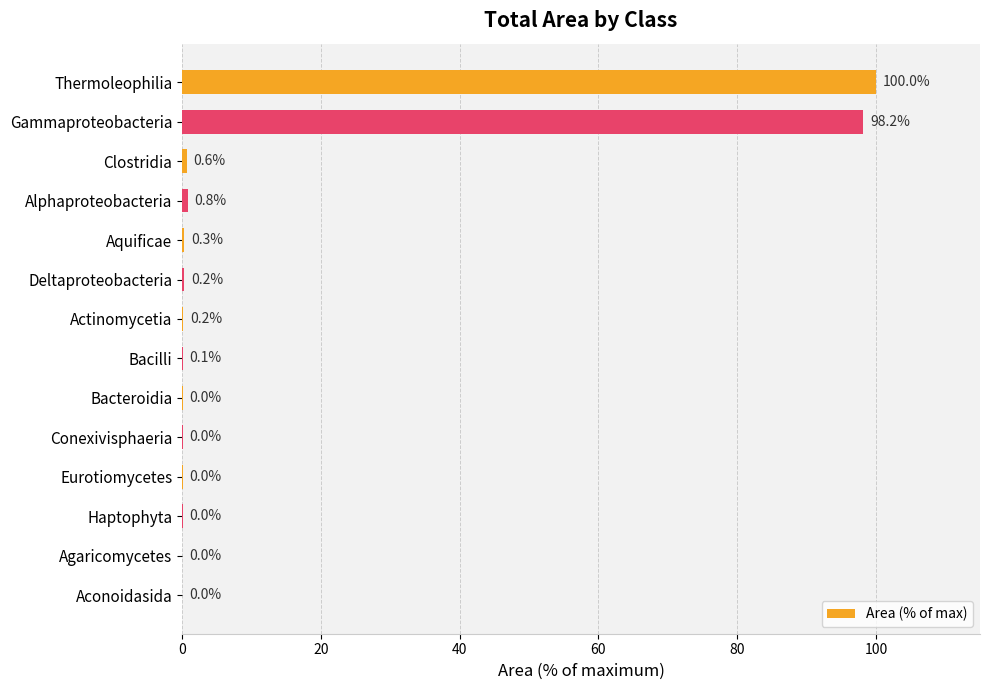

Is it true that the value at Bacteroidia is 0.0?

True